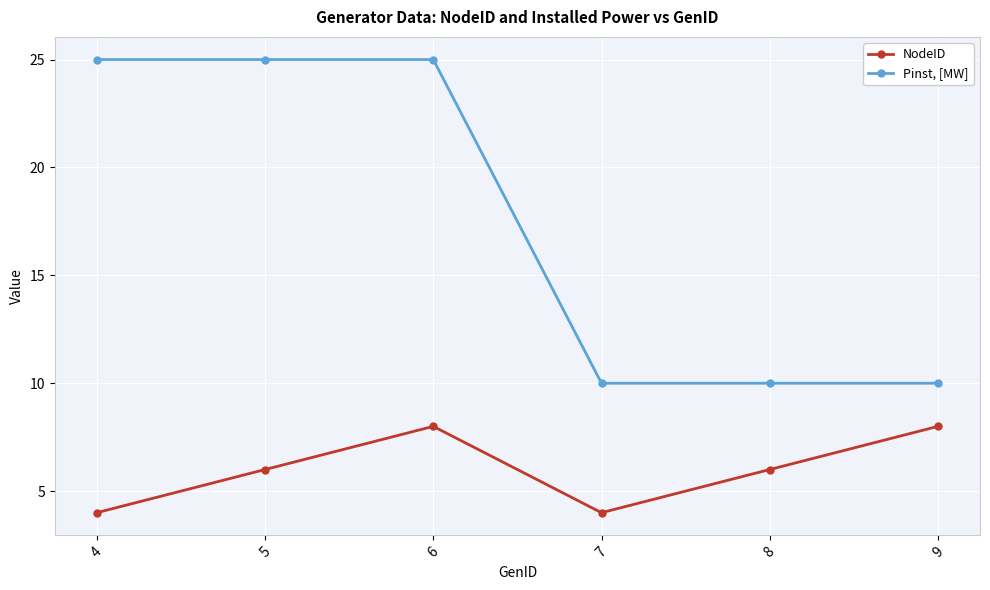

What is the difference between the second highest and second lowest values in the Pinst, [MW] series?

15